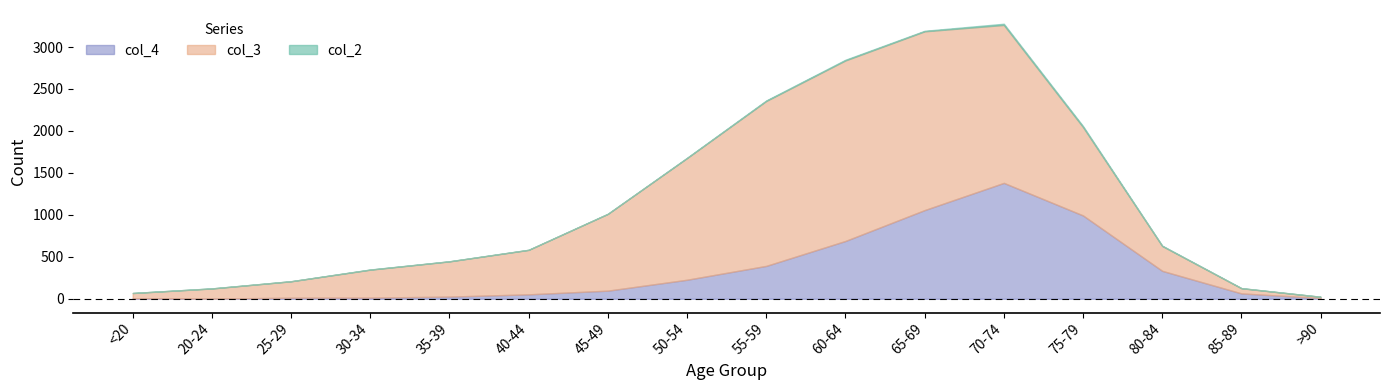

The value of col_4 at 75-79 is 993. True or false?

True